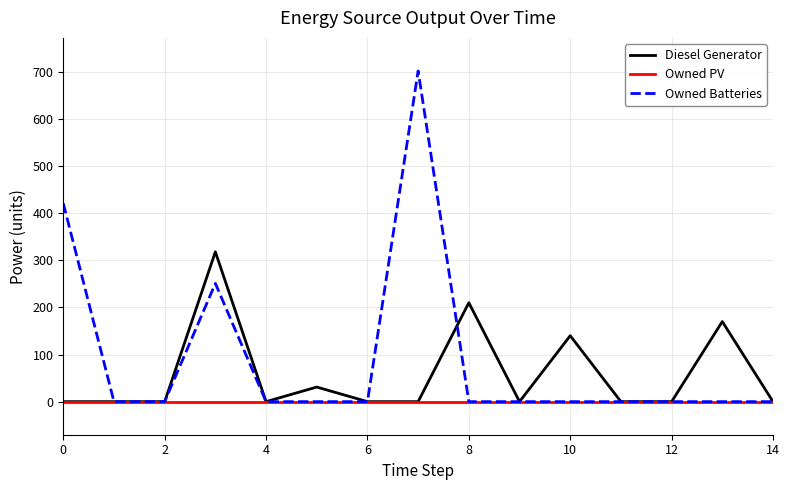

Is this an area chart (filled region under the line)?

No